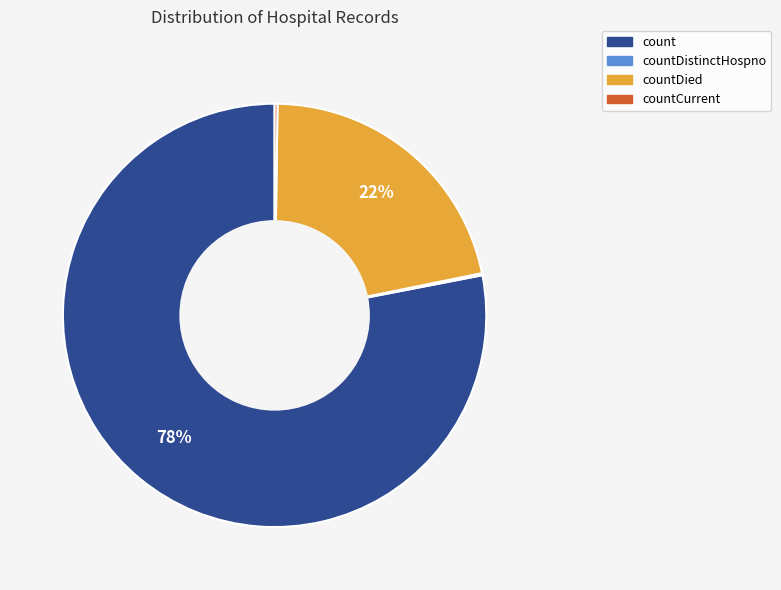

To the nearest percent, what is the average slice percentage?

25%